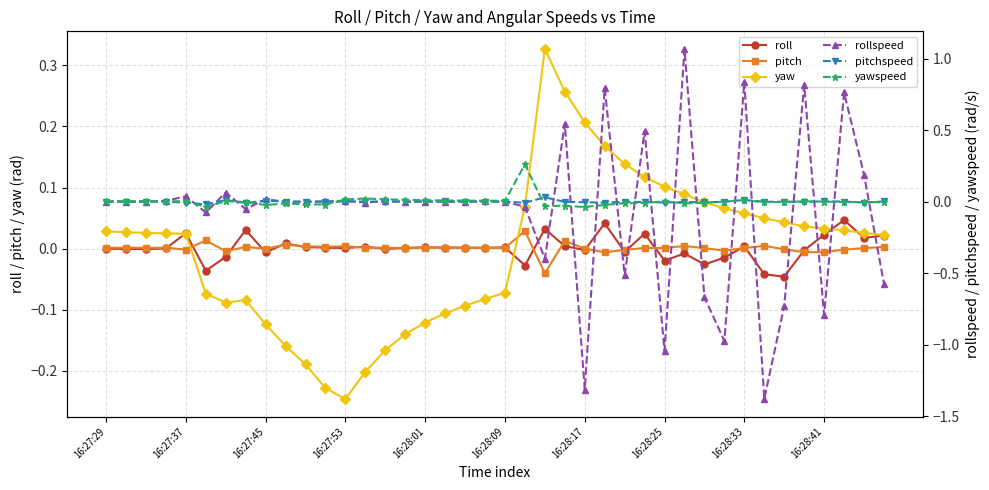

How many intersections are there between yawspeed and pitchspeed?

13